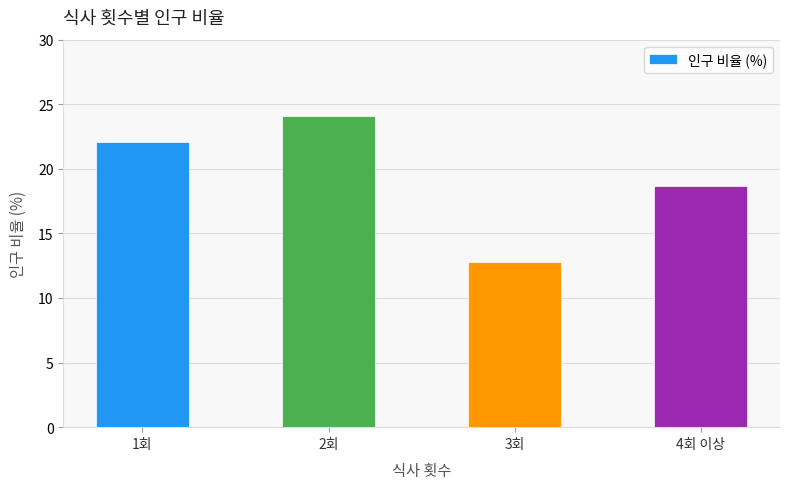

Rank the categories by value from highest to lowest.

2회, 1회, 4회 이상, 3회